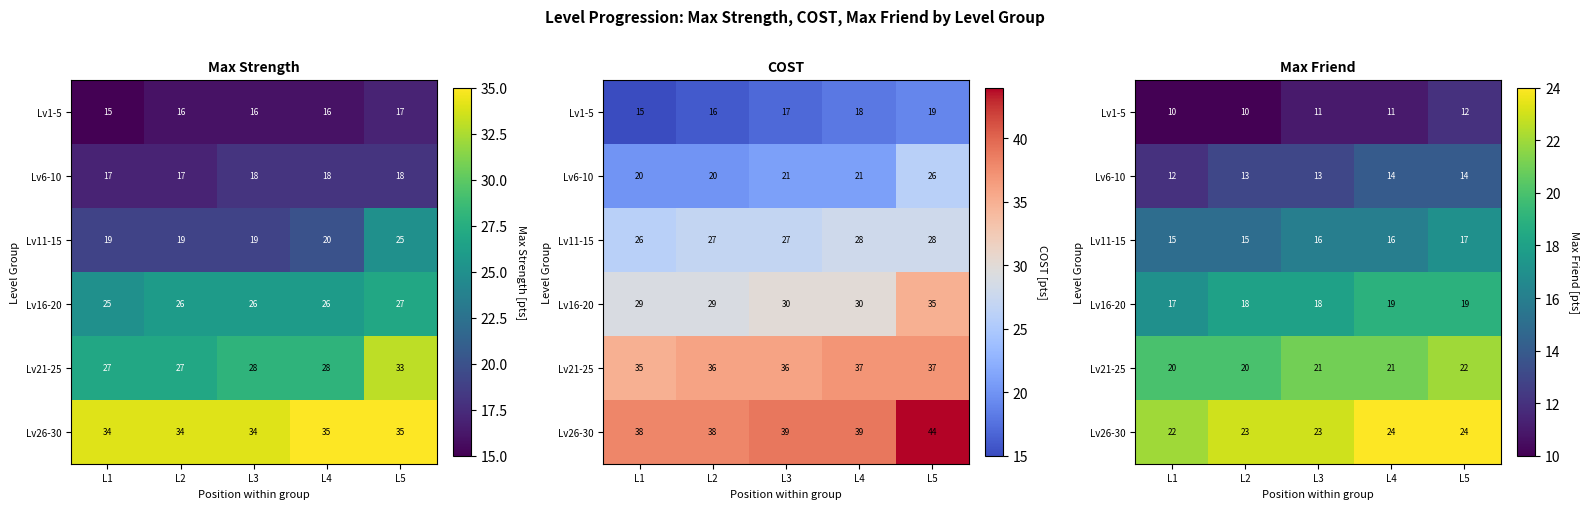

At how many categories does at least one series exceed 13?

5